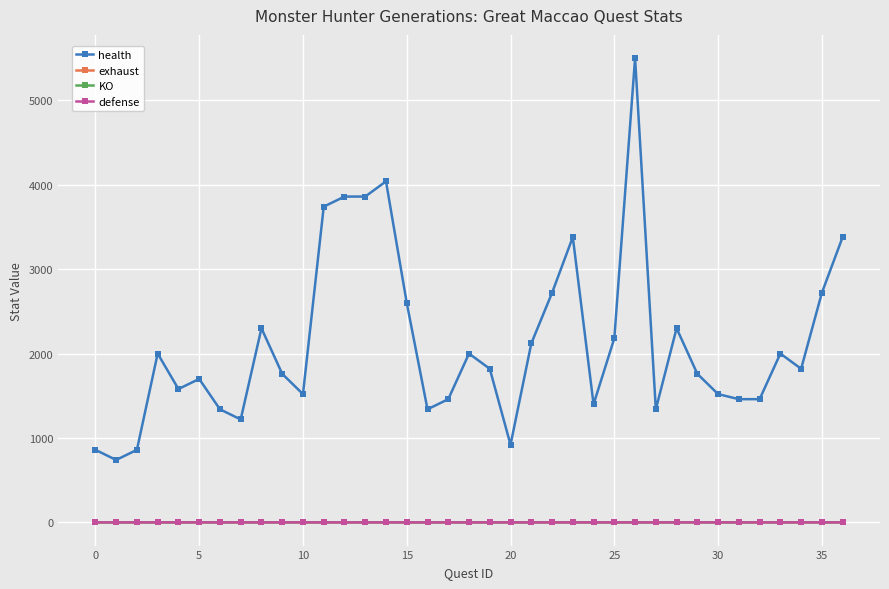

What are all the series names shown in the legend?

health, exhaust, KO, defense